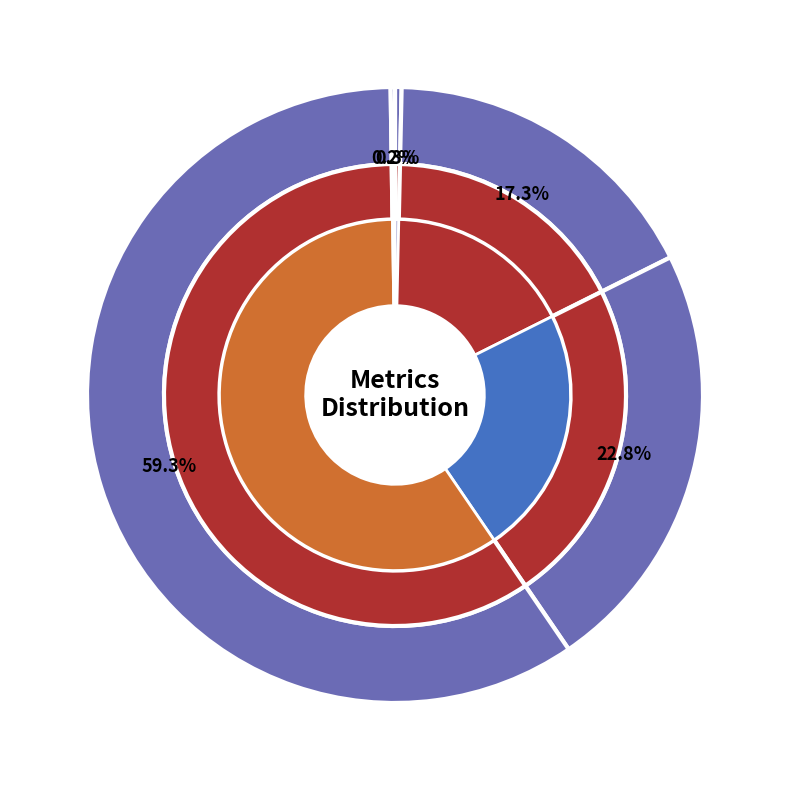

To the nearest percent, what is the combined percentage of MSE and MAPE?

18%